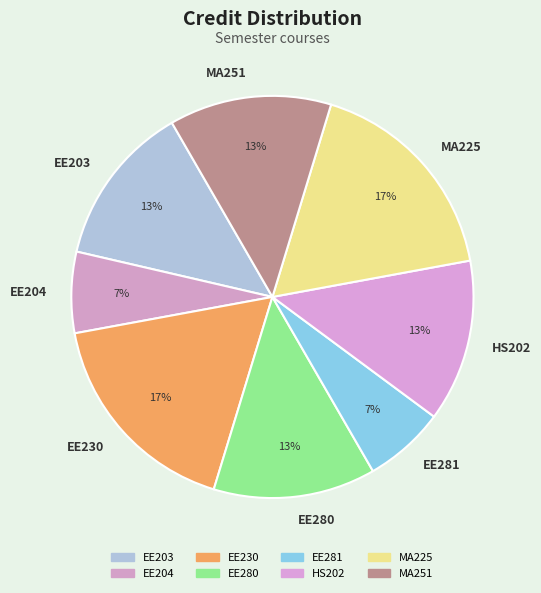

Is there any slice that represents more than half of the pie?

No